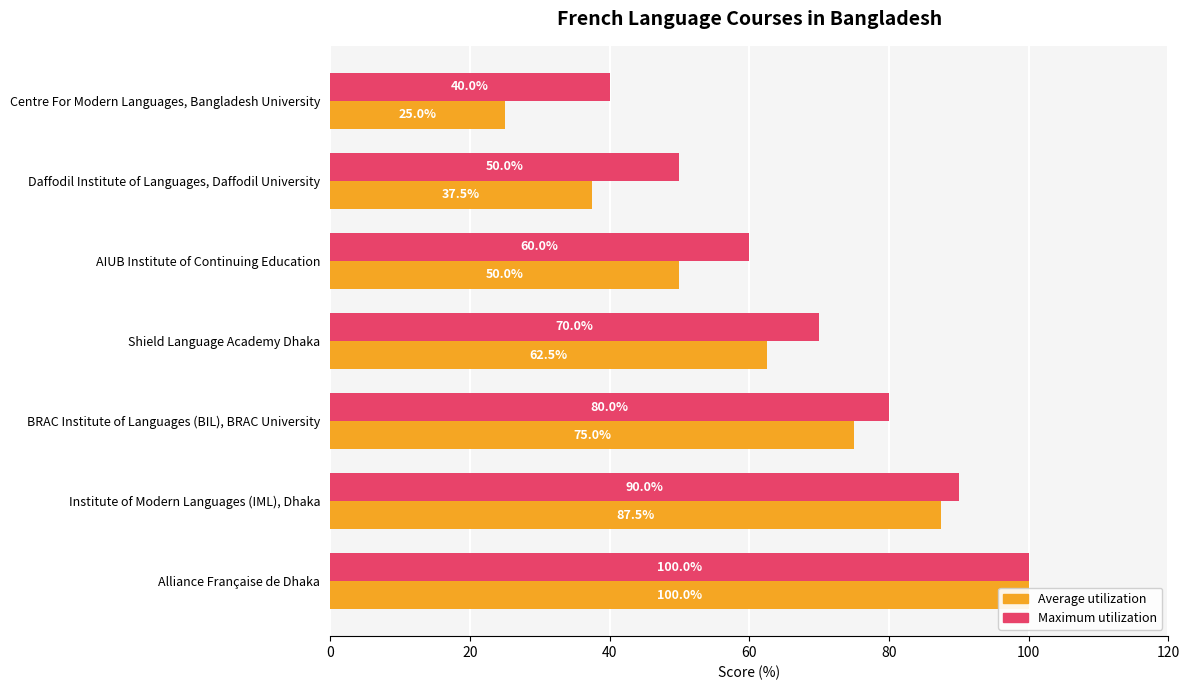

What is the minimum value for Average utilization (rank-based)?

25.0